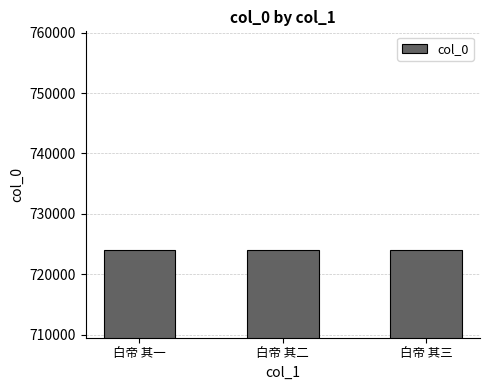

The chart shows a value of 216034 at 白帝 其一. True or false?

False